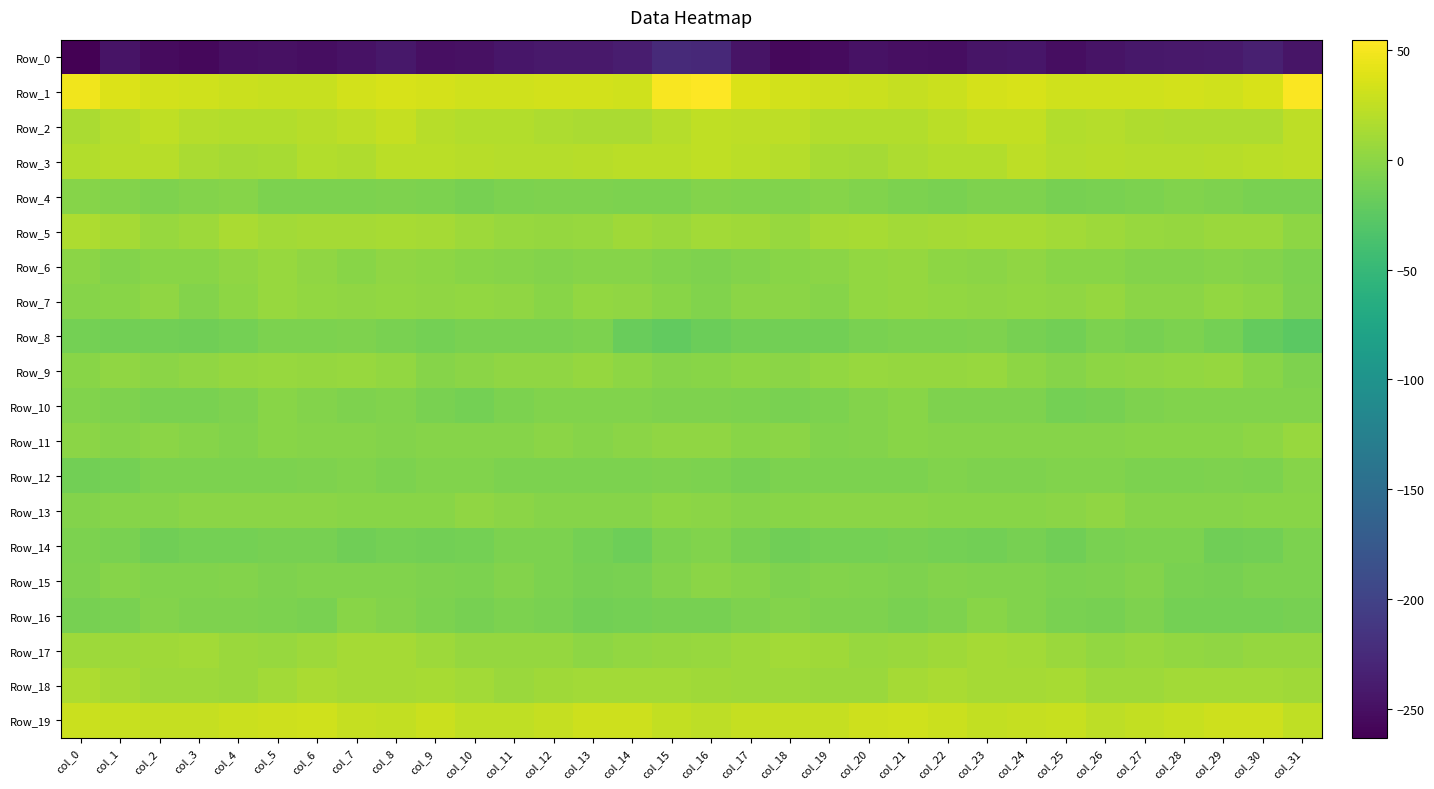

How many data points does each series have?

32